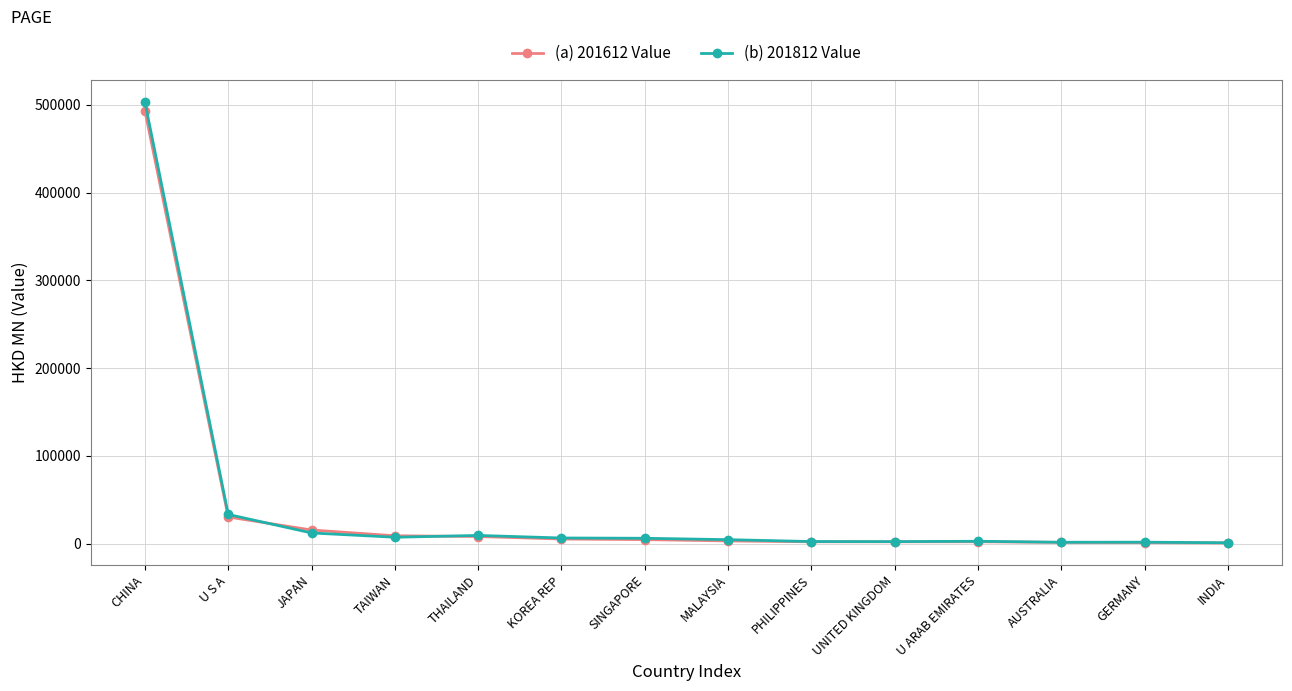

What is the highest value of the (a) 201612 Value series?

493102.0